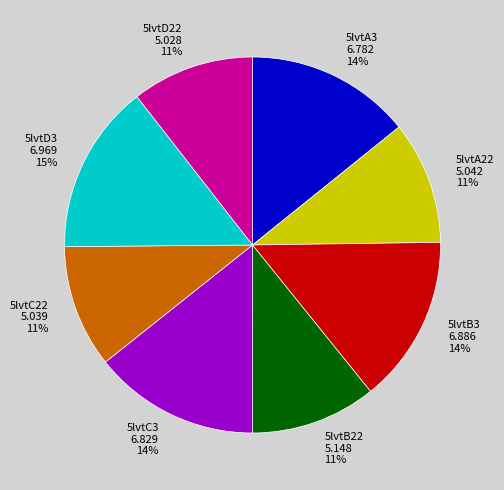

Combined, do 5lvtB22 and 5lvtB3 account for over 50%?

No